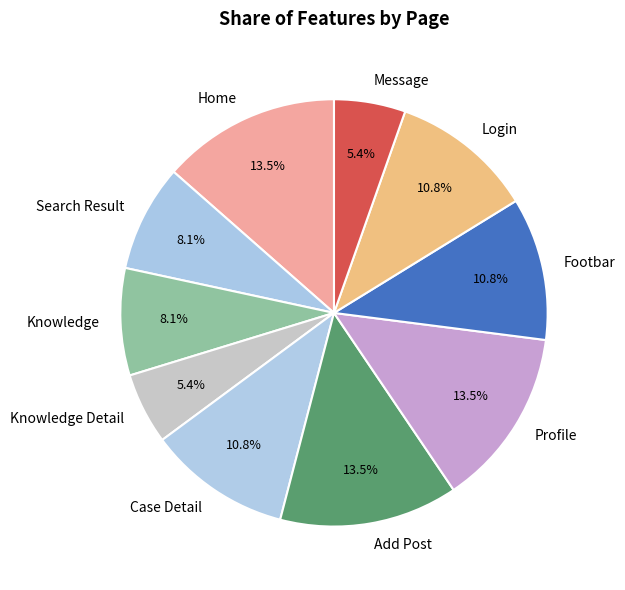

Approximately how many times larger is the value at Login compared to Search Result?

1.3